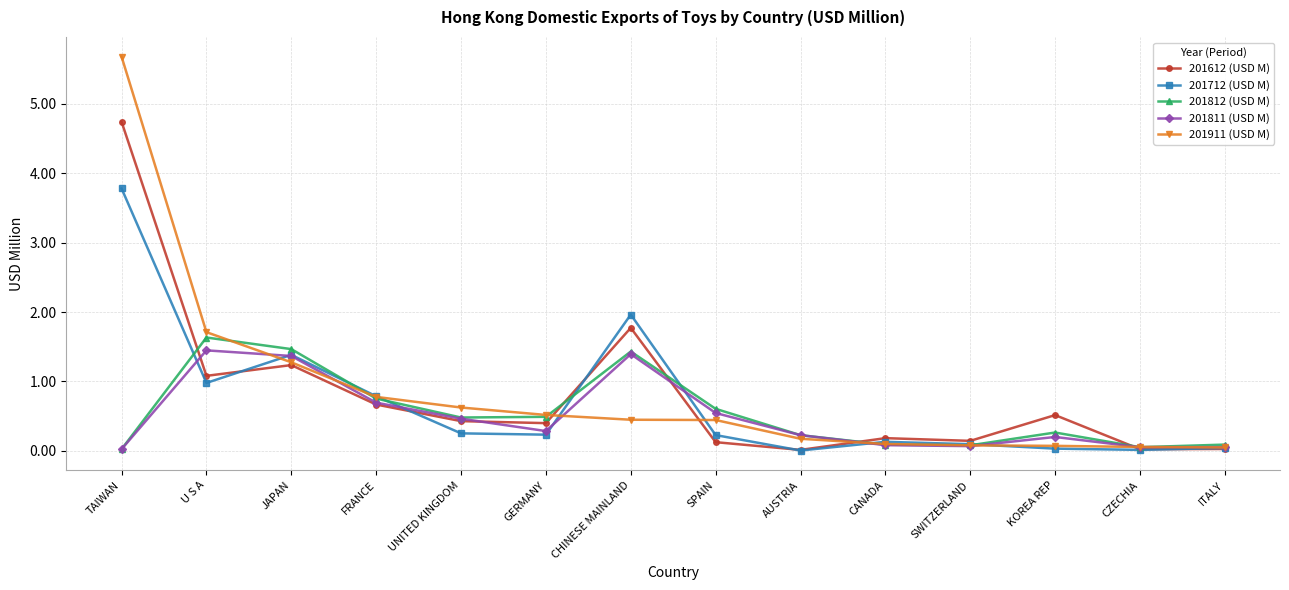

What is the label of the 14th point from the right?

TAIWAN